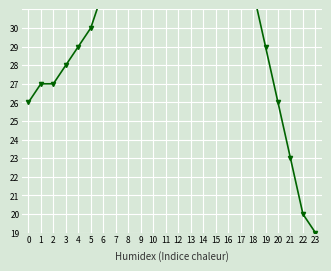

Where does the data first go above 32?

7